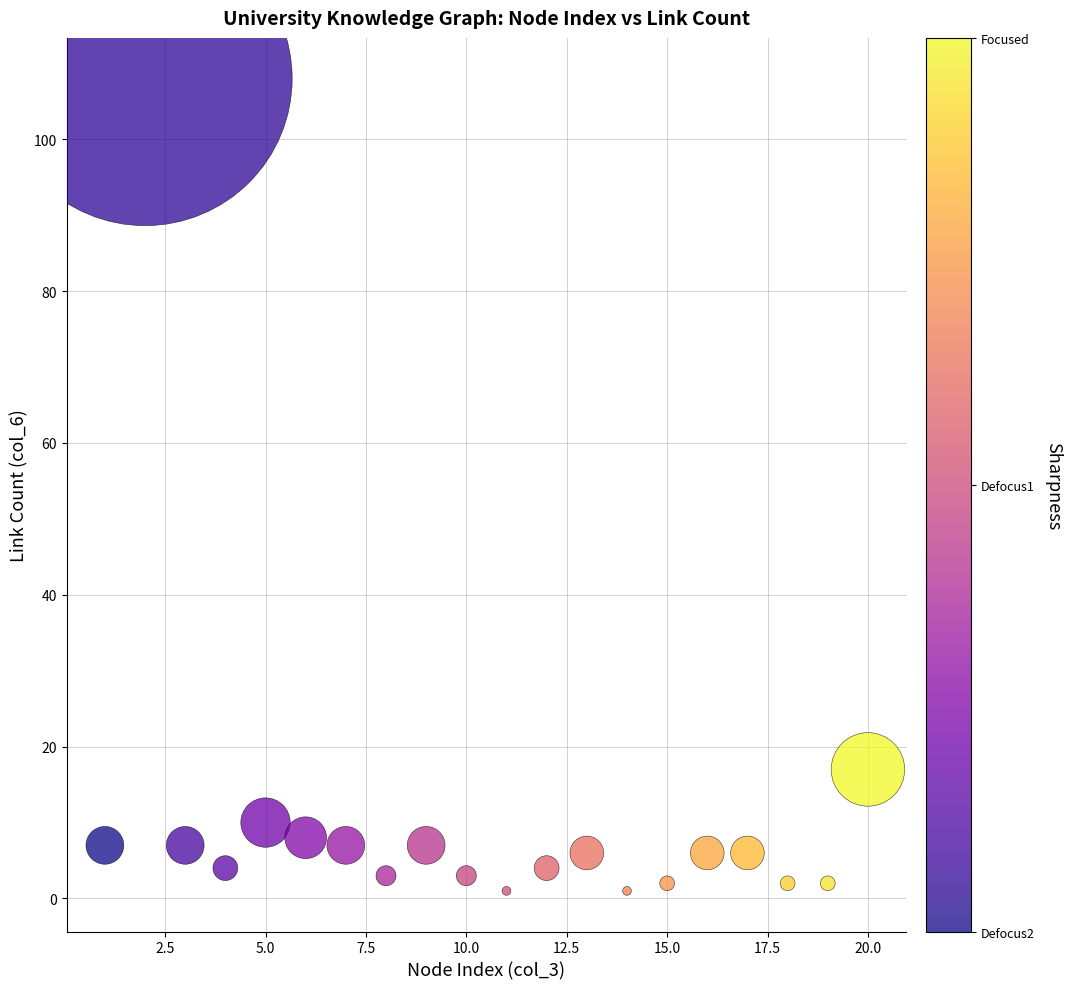

What is the range of X values (max minus min)?

19